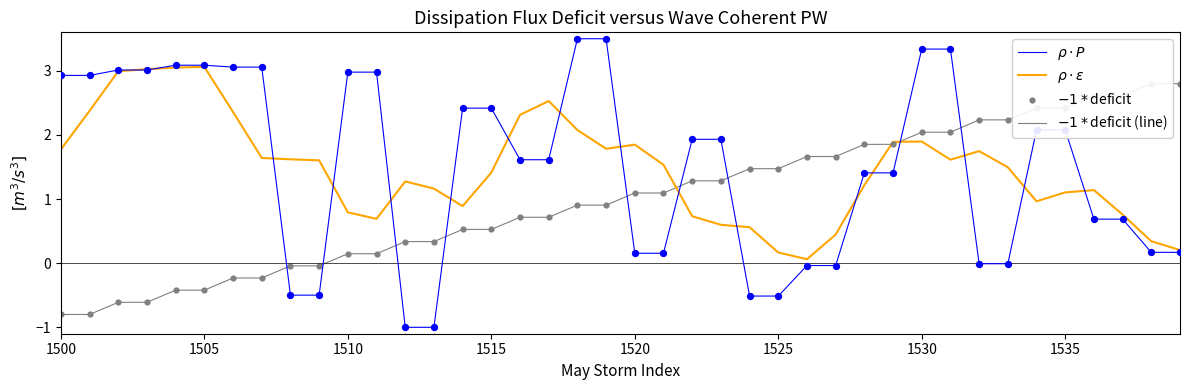

Which series has the largest total across all categories?

$\rho \cdot P$